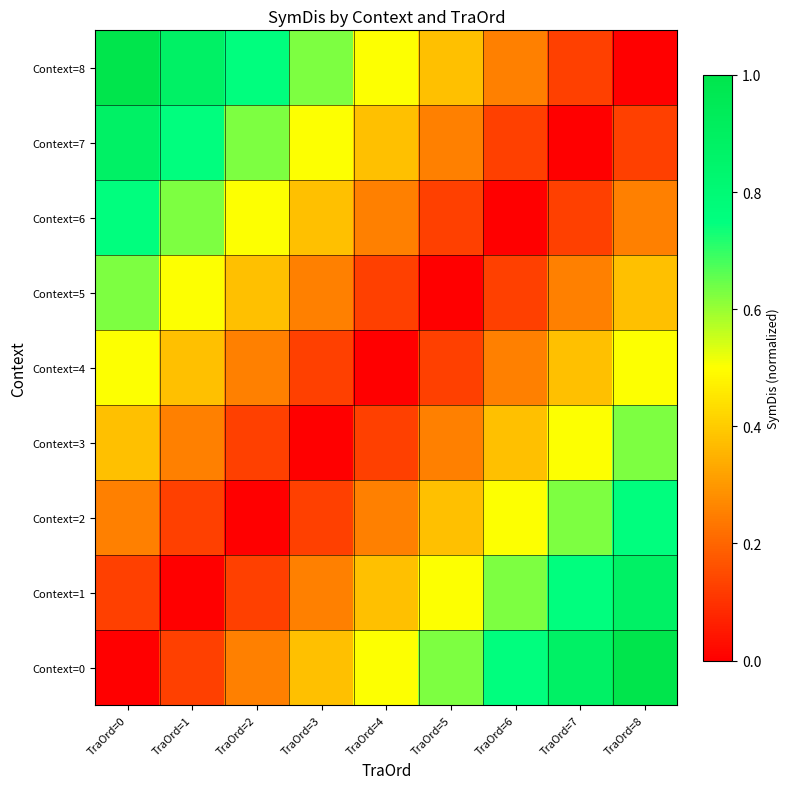

What is the total value across all series at TraOrd=7?

3.6